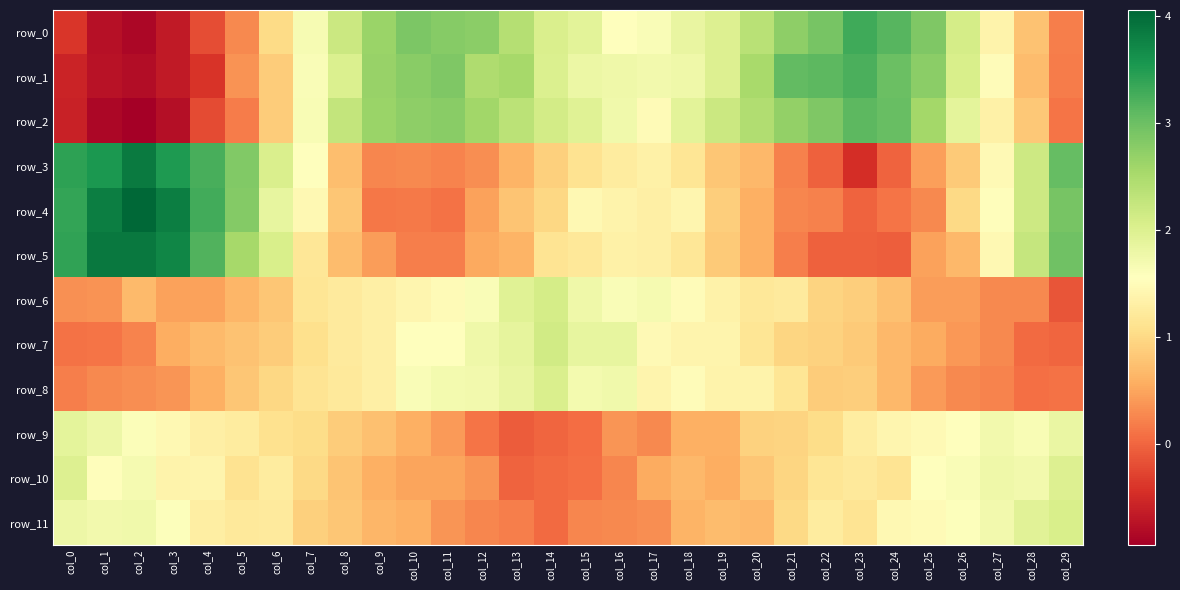

How many positive values does the row_0 series have?

25